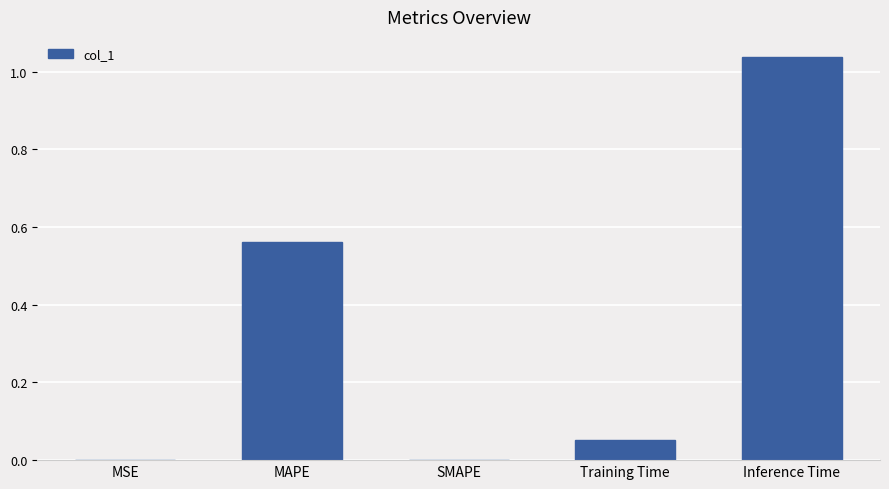

Which has a higher value, Inference Time or MSE?

Inference Time